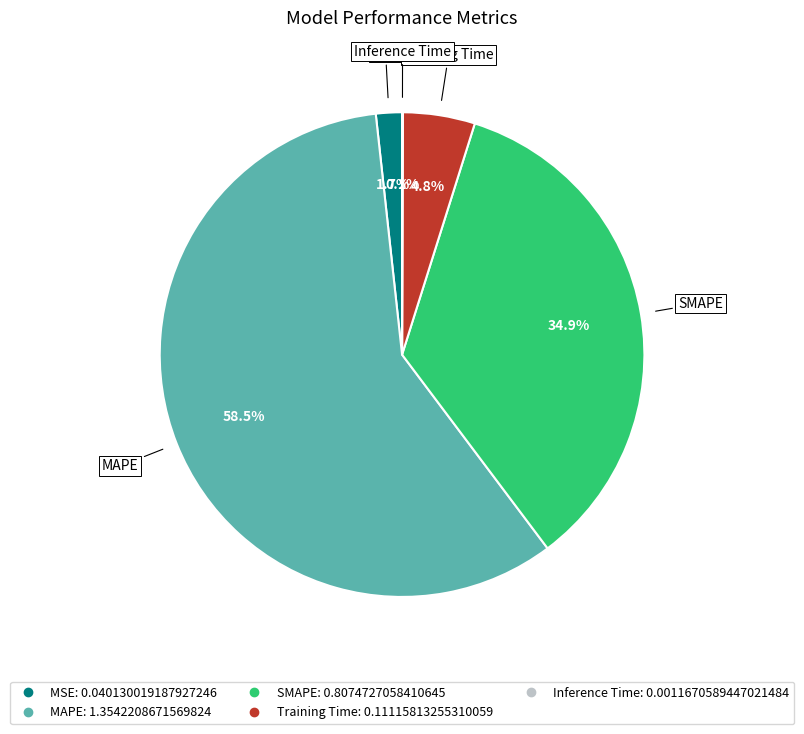

What is the largest slice in the pie chart?

MAPE